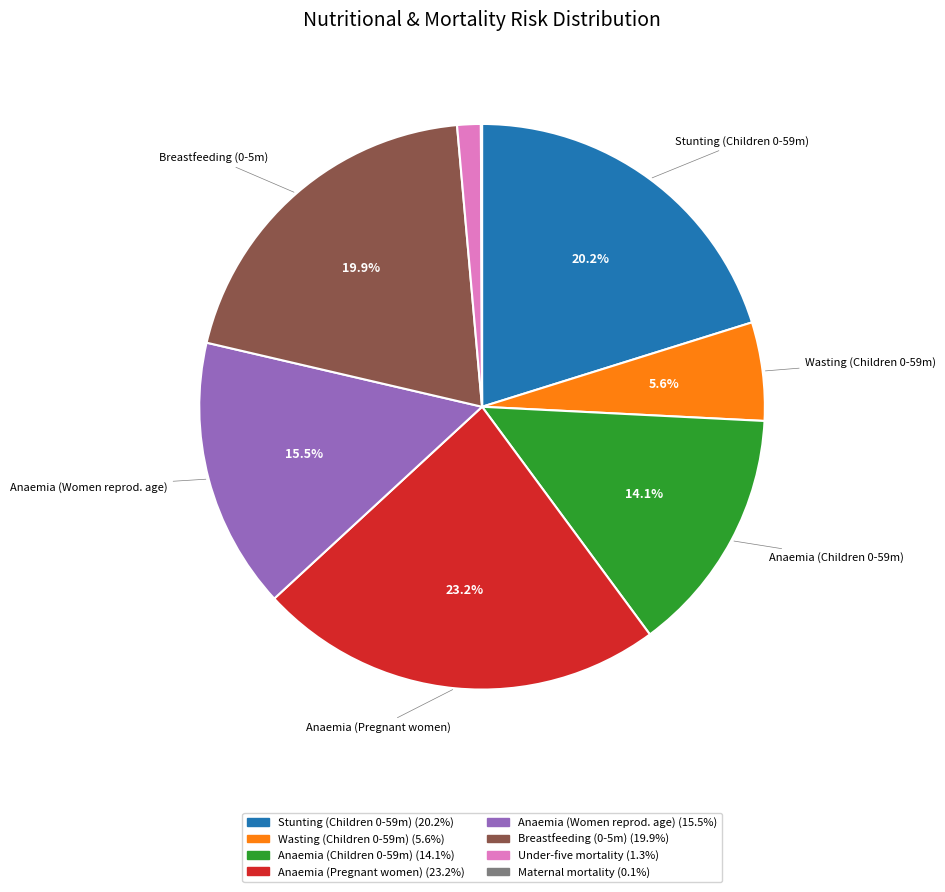

Is there any slice that represents more than half of the pie?

No